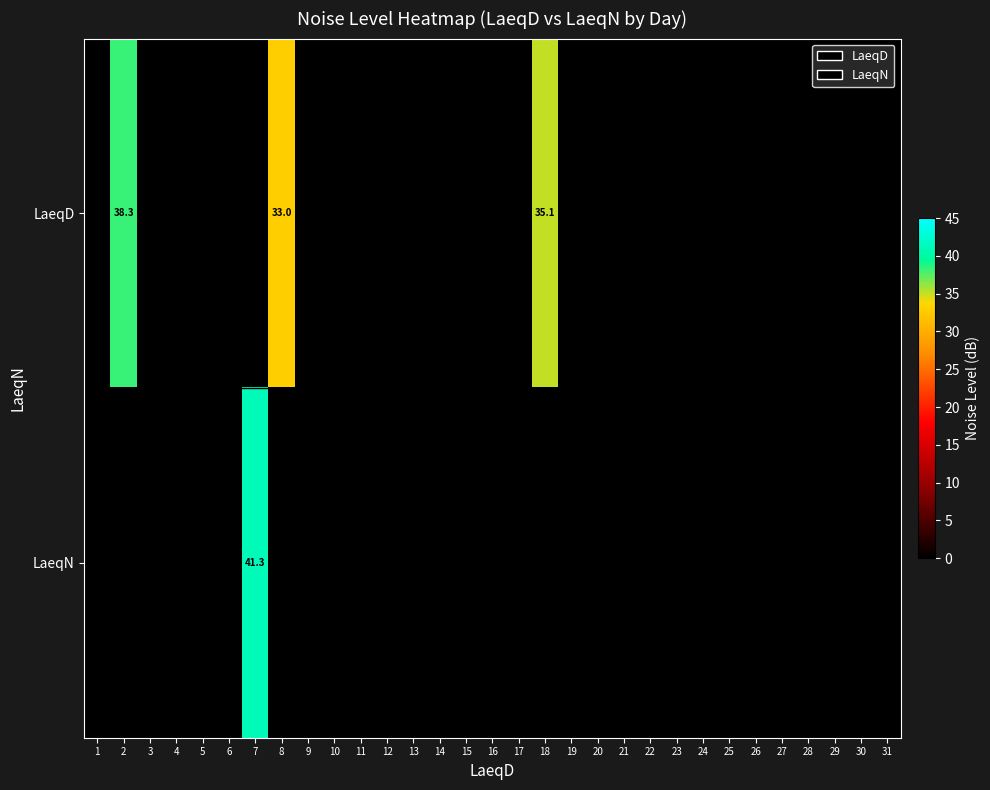

At which category does the chart reach its minimum across all series?

1